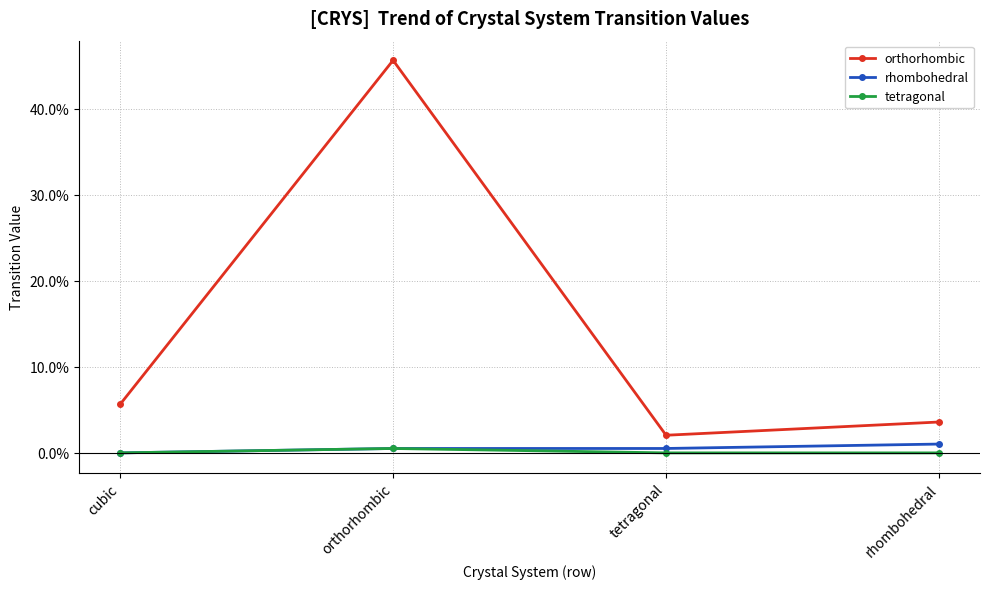

What is the average value of the orthorhombic series?

0.1